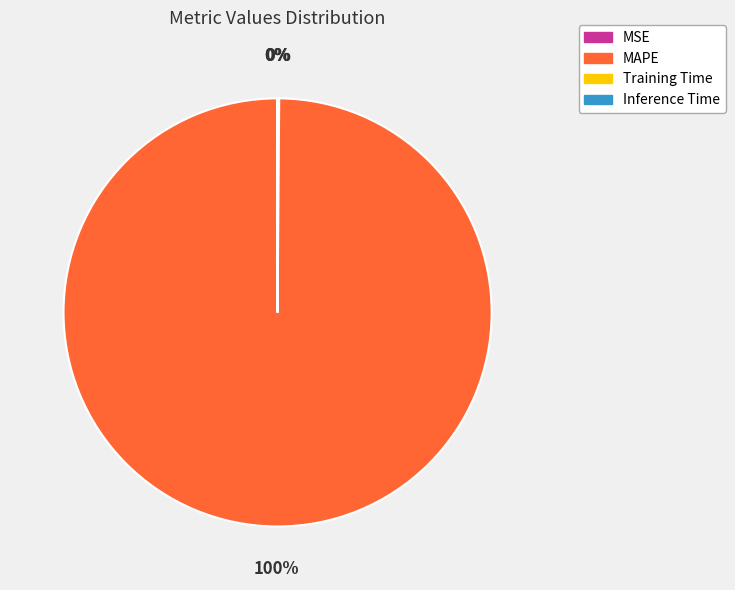

To the nearest percent, what is the difference between the largest and smallest slice percentages?

100%